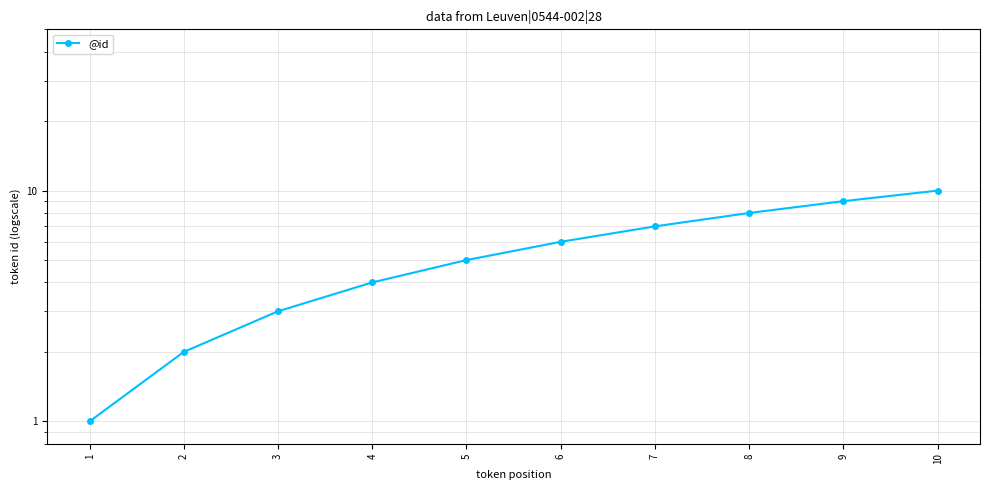

Reading right to left, list all the values displayed in this chart.

10	9	8	7	6	5	4	3	2	1